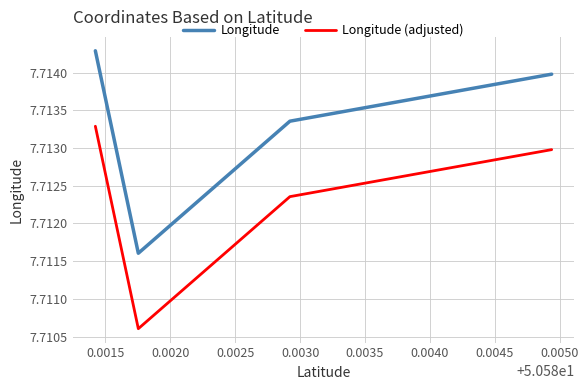

The Longitude series shows 4.0 at 0.0020. True or false?

False